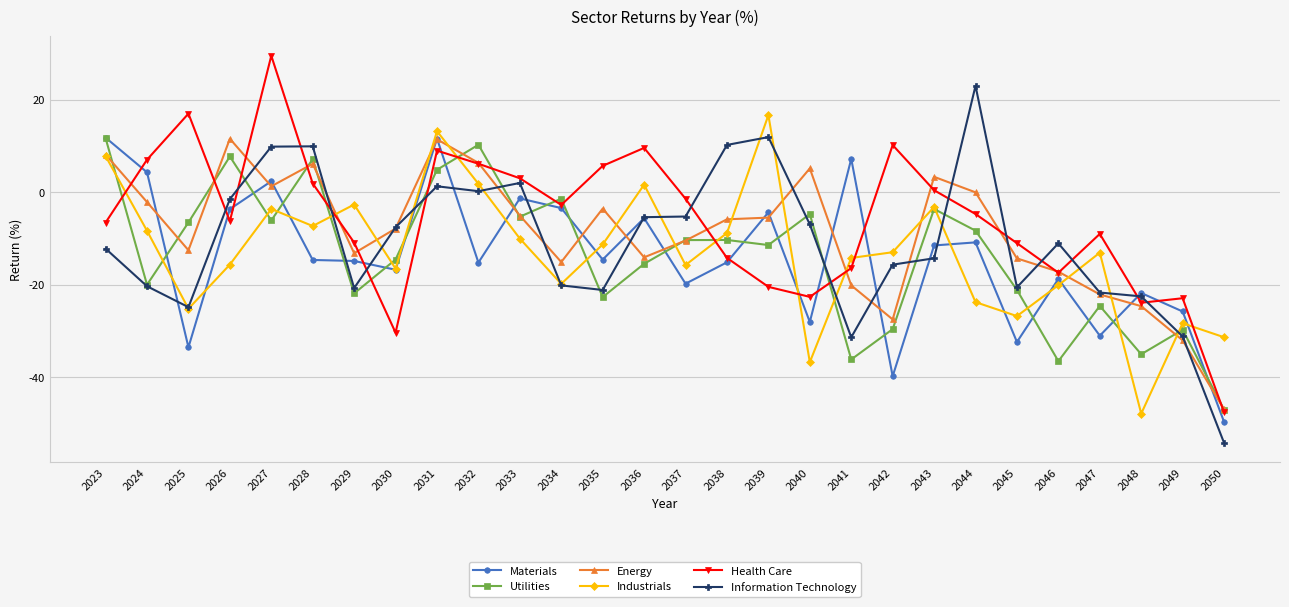

What is the maximum value for Utilities?

11.7